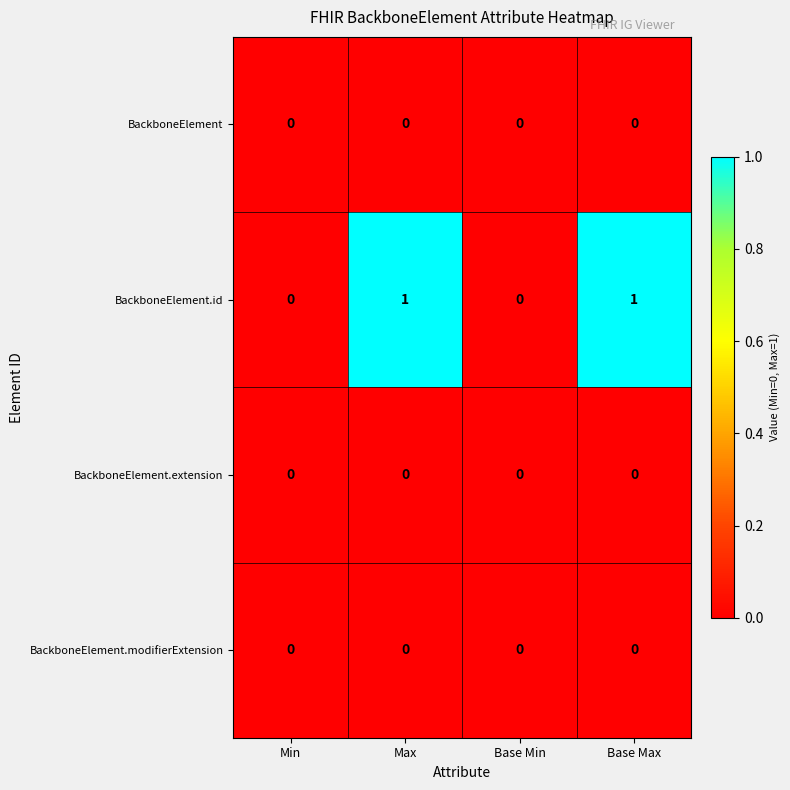

Which series has the widest spread of values?

BackboneElement.id